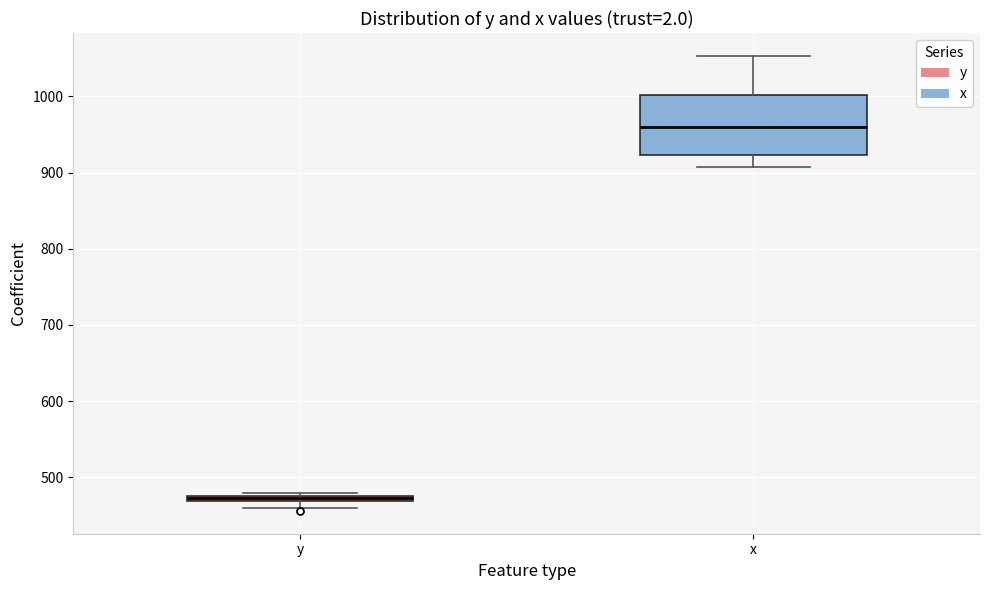

Which box has the lowest median line?

y